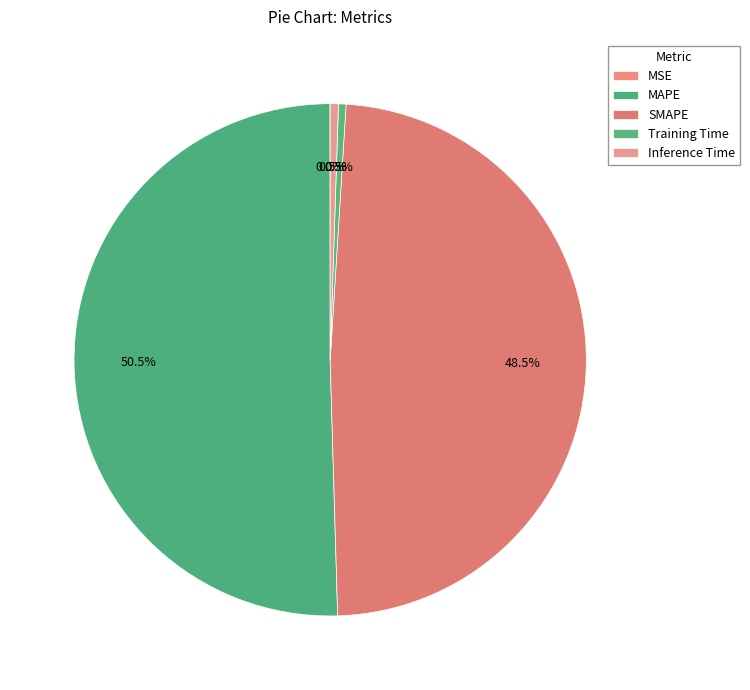

Do MSE and SMAPE together represent more than half of the pie?

No